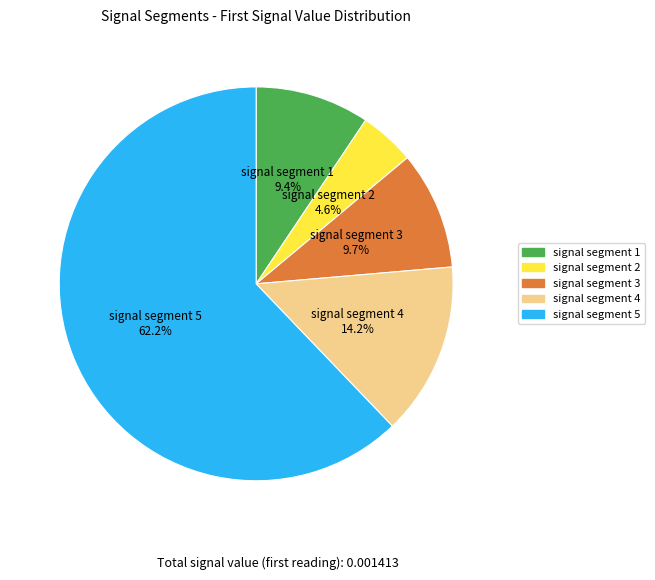

True or false: signal segment 4 accounts for 14% of the total.

True